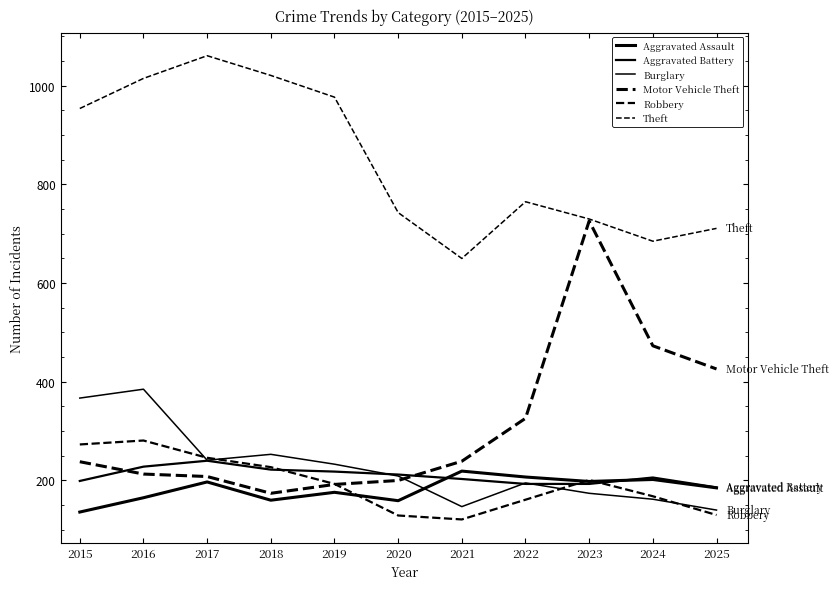

How many lines are shown in the chart?

6